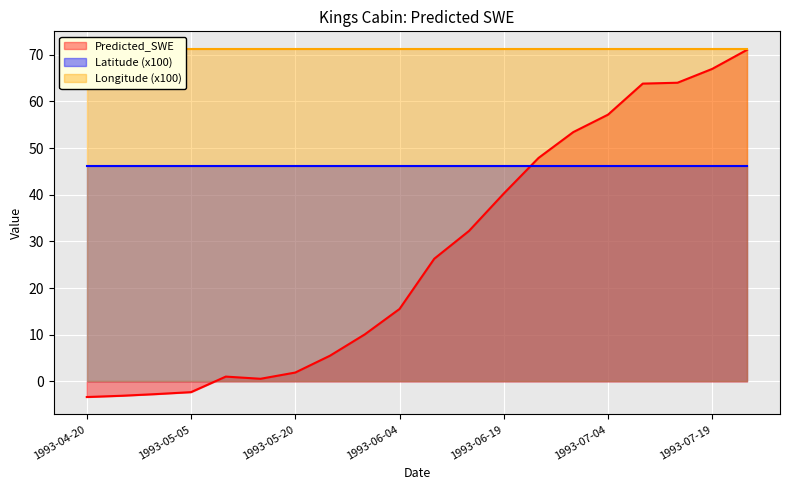

At which label does Predicted_SWE first exceed 26?

1993-06-09